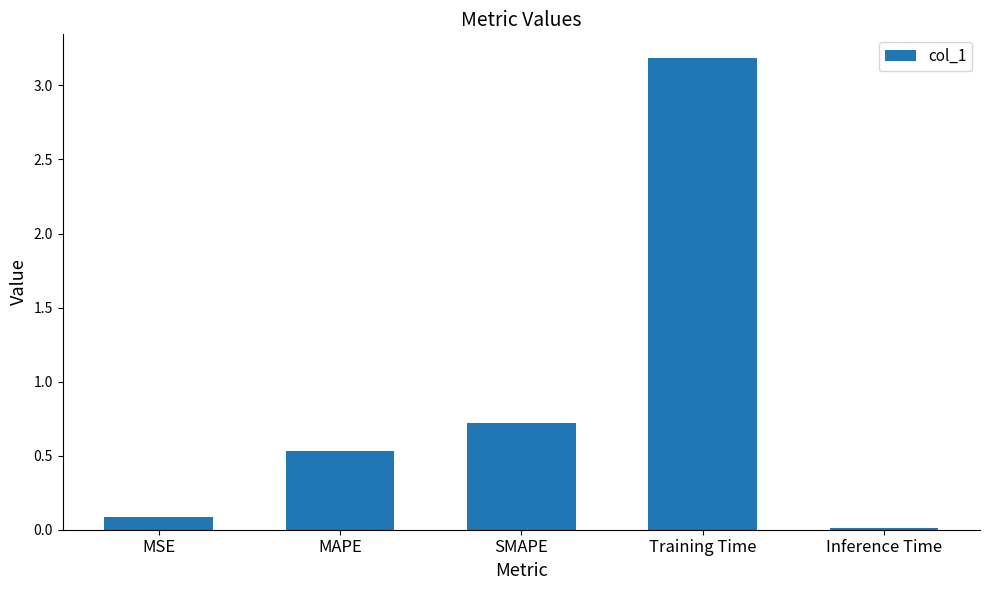

What position from the left is MSE?

1